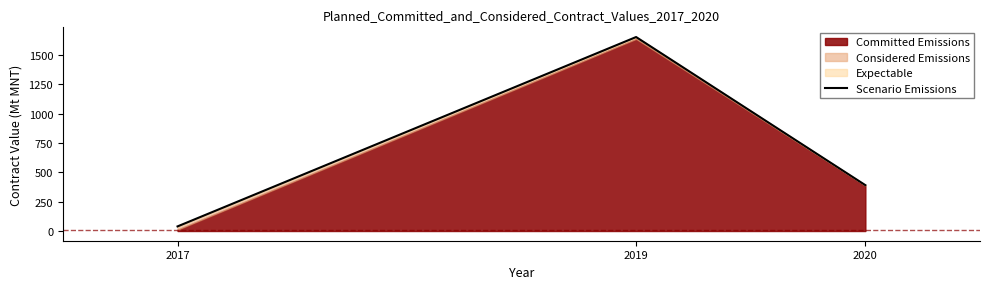

How many data points are above 391?

2